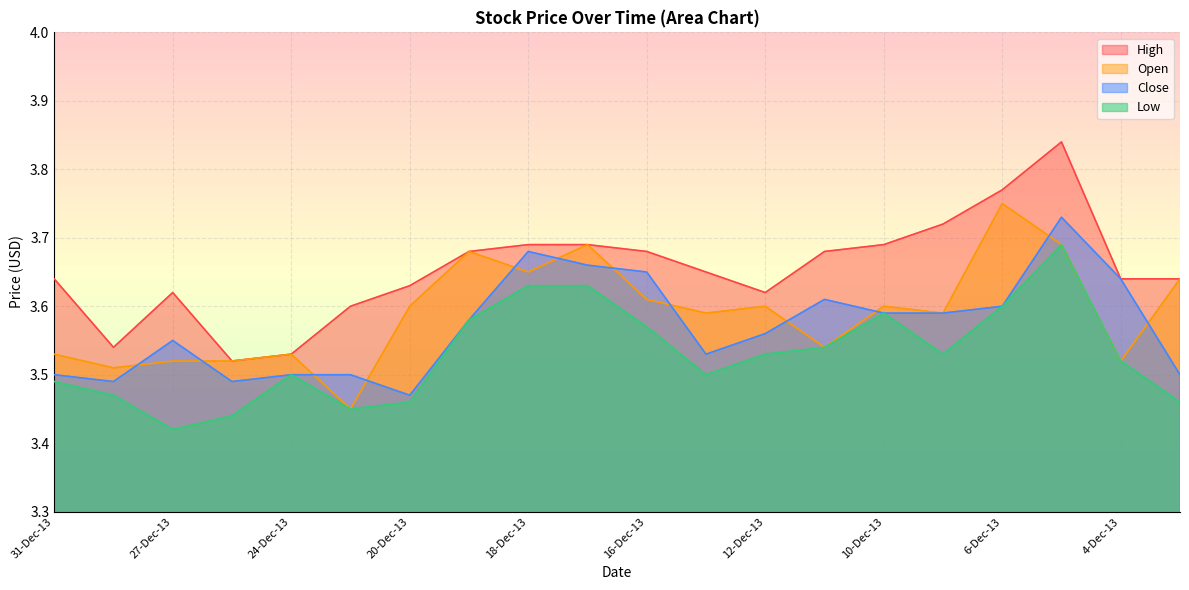

How many lines are shown in the chart?

4